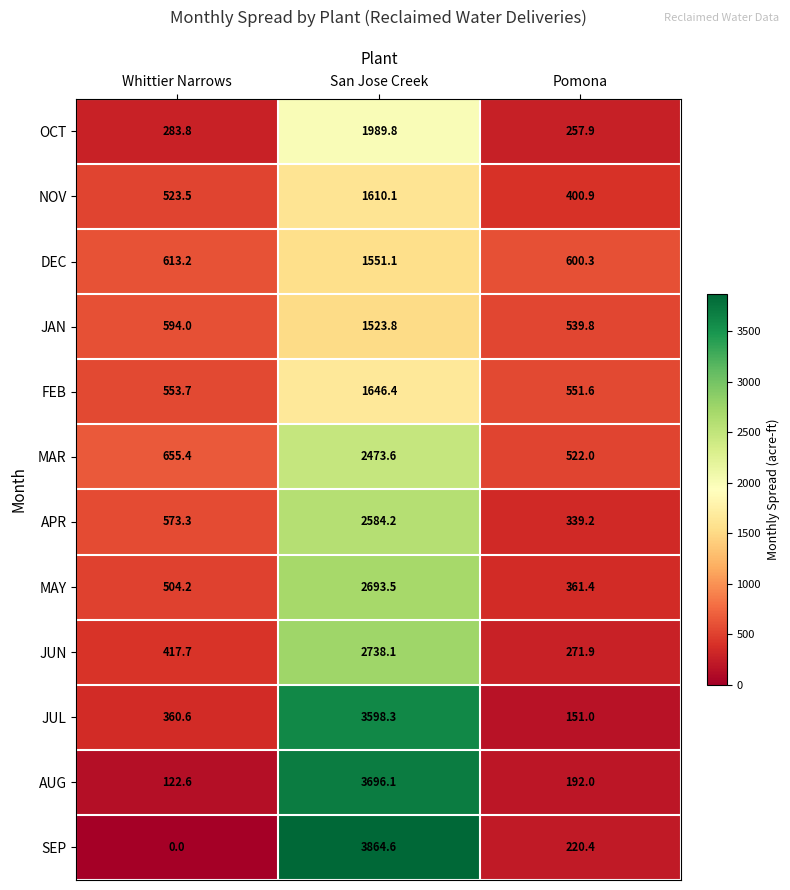

Which series has the largest total across all categories?

JUL